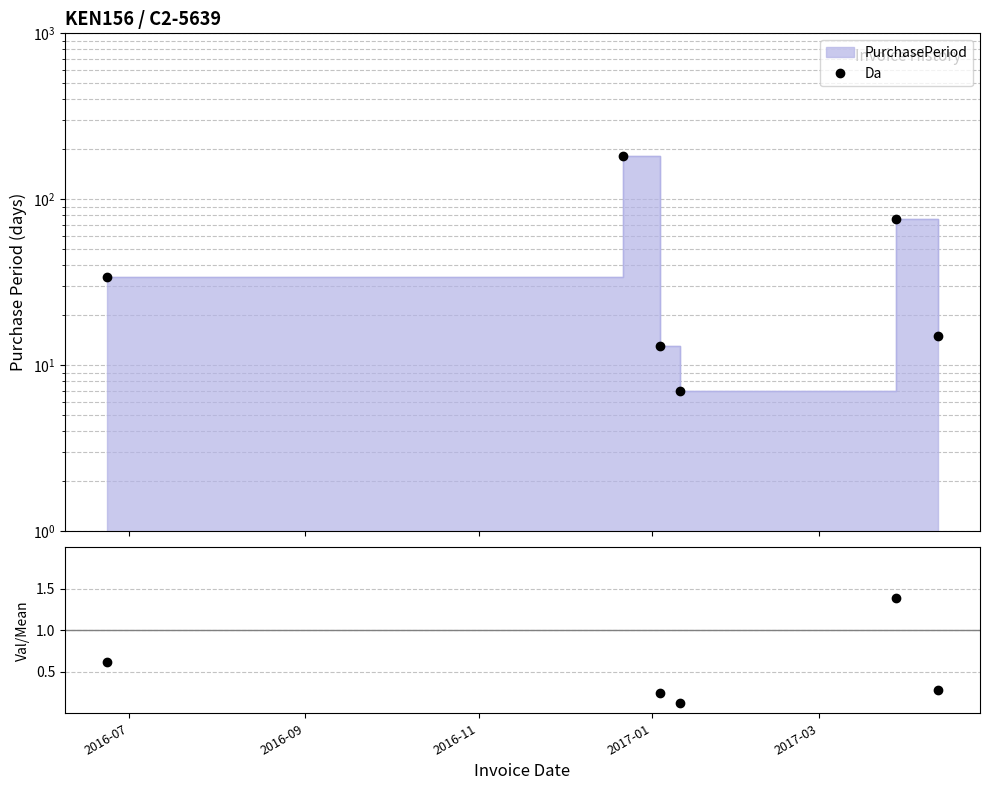

Which label corresponds to the smallest value in the chart?

2017-01